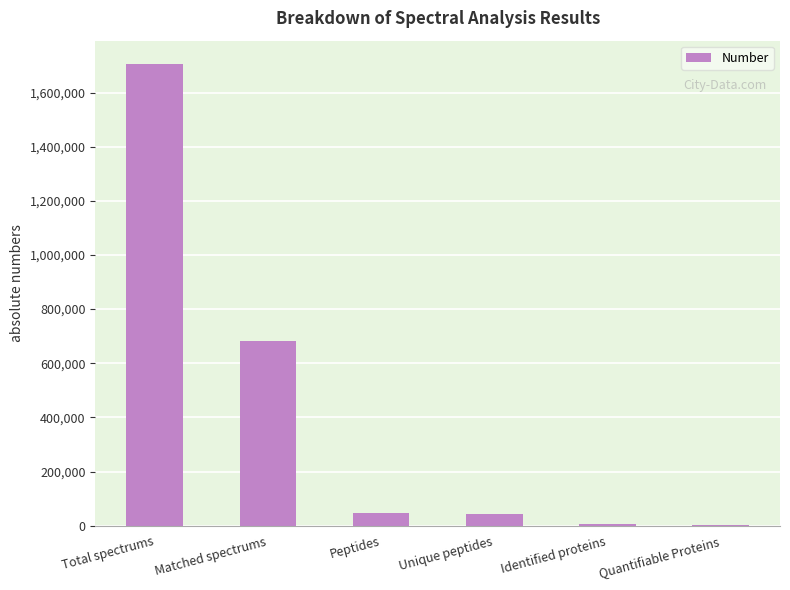

Which has a higher value, Unique peptides or Quantifiable Proteins?

Unique peptides